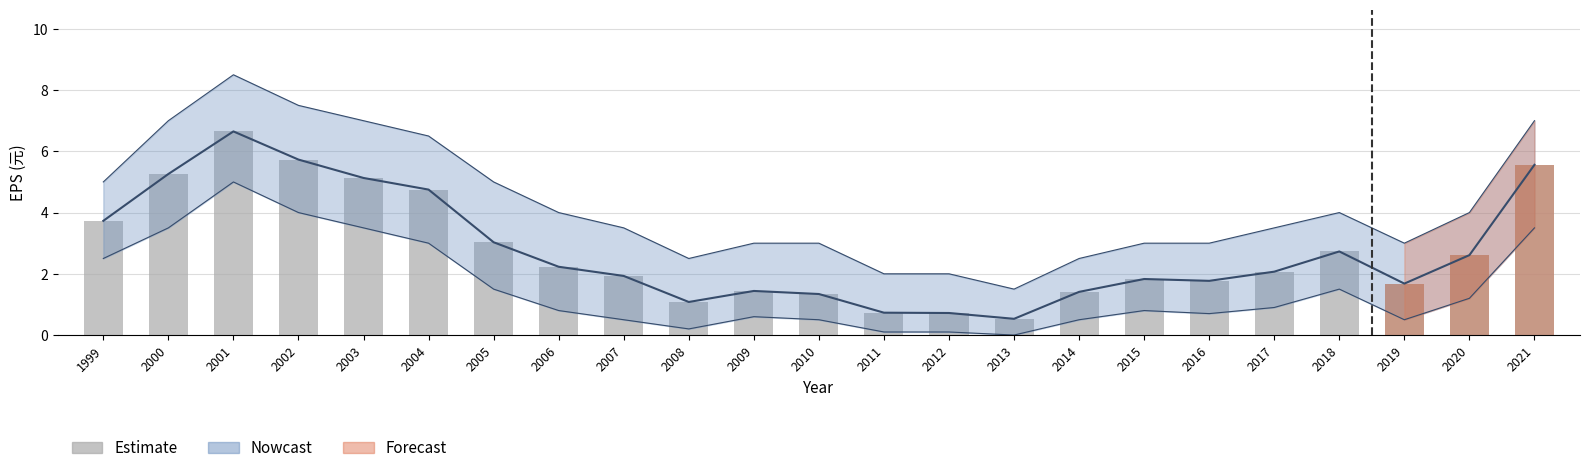

Are the bars horizontal?

No